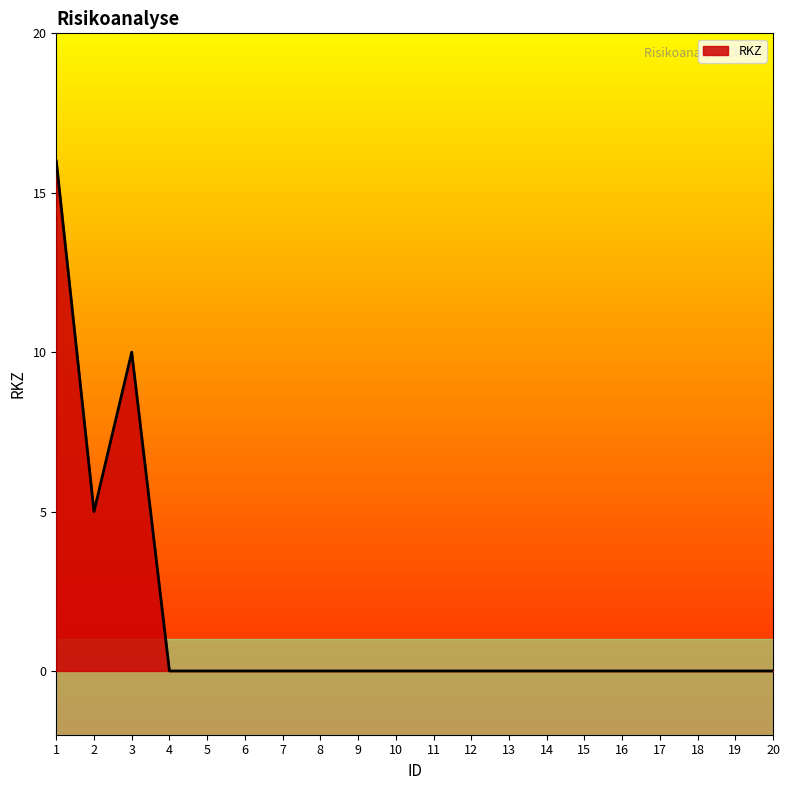

Reading left to right, list all the values displayed in this chart.

16	5	10	0	0	0	0	0	0	0	0	0	0	0	0	0	0	0	0	0